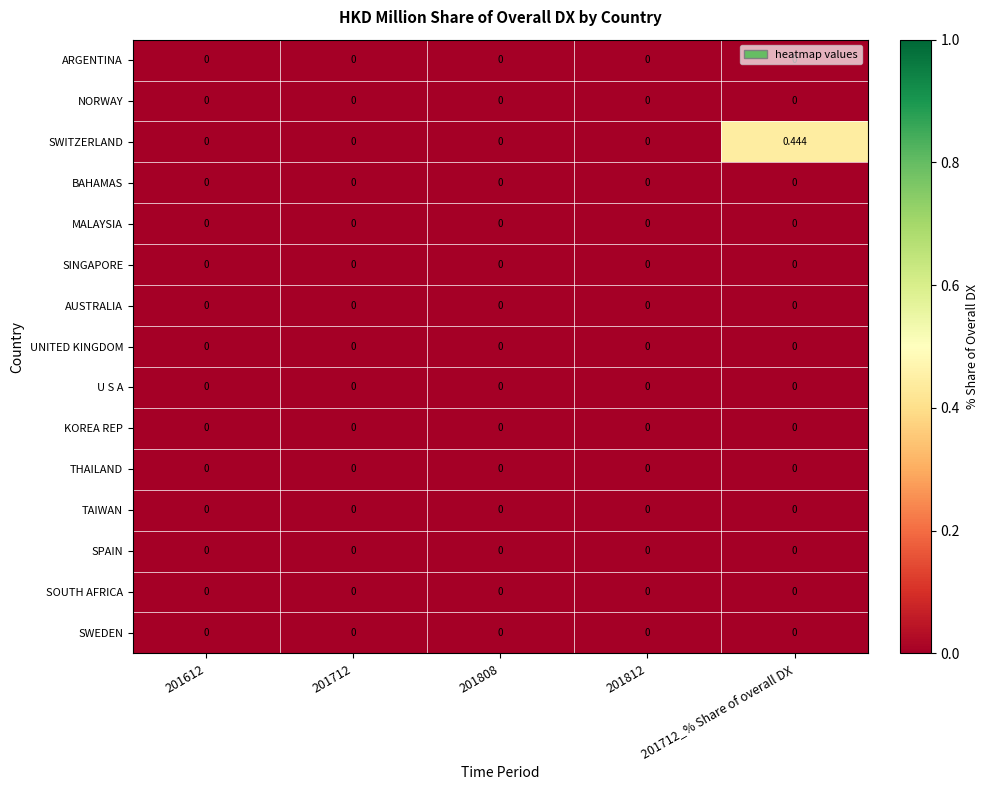

Which series has the largest total across all categories?

SWITZERLAND